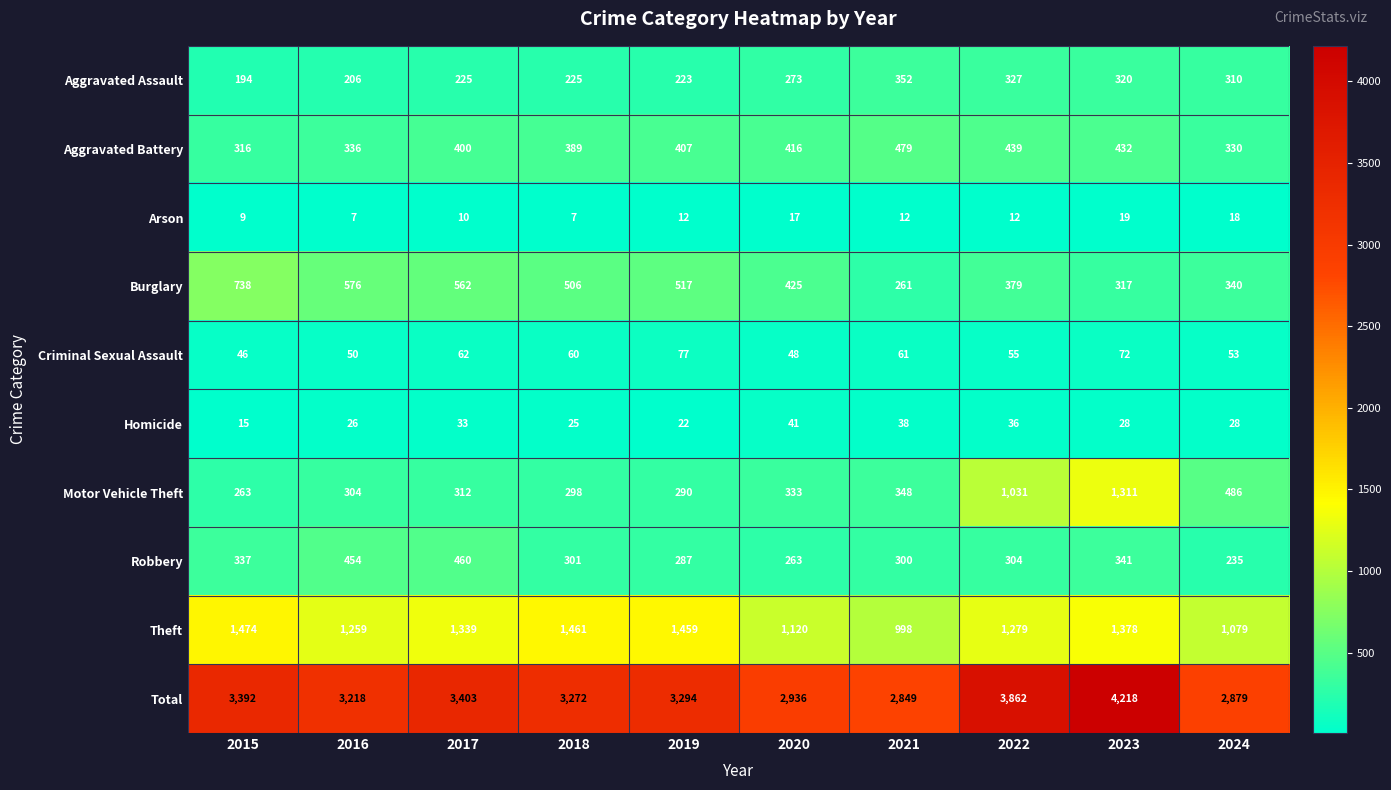

What is the difference between the Aggravated Battery values at 2024 and 2022?

109